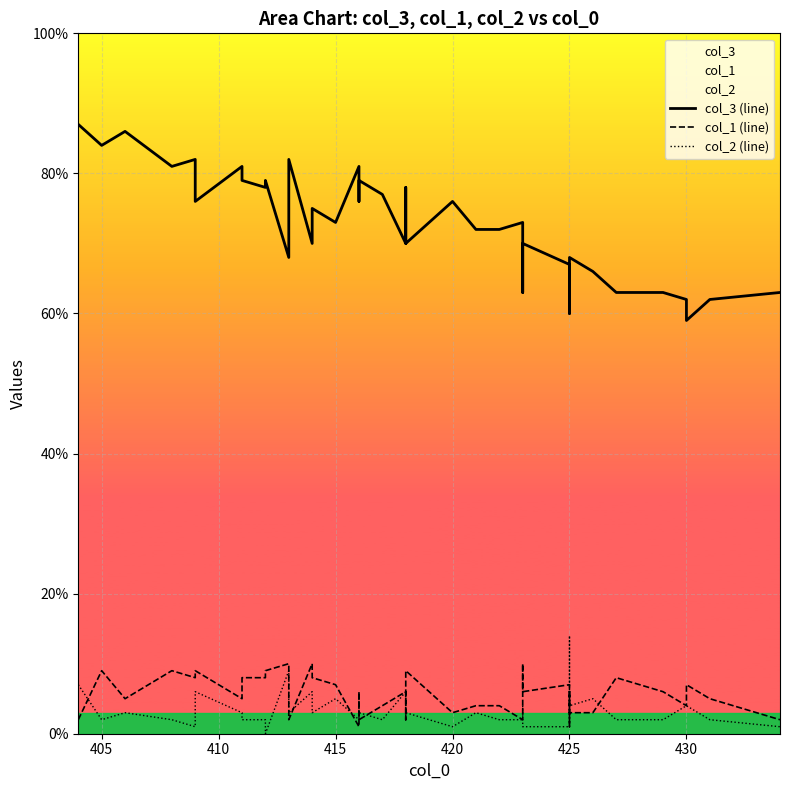

Count the number of categories in the chart.

40